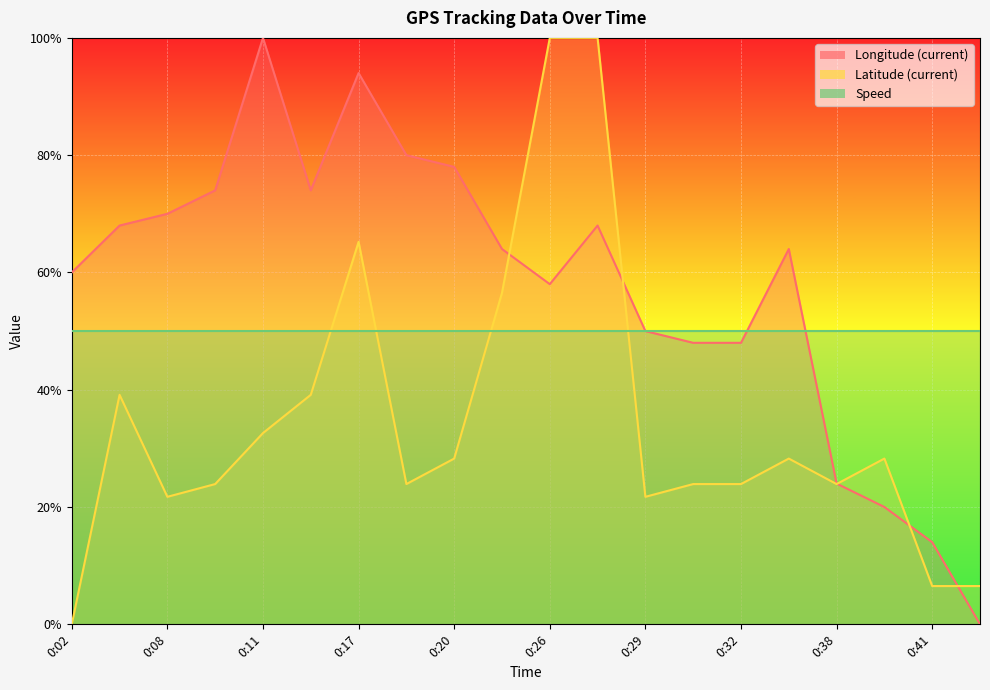

Is the value of Latitude (current) at 0:29 greater than the value of Speed at 0:11?

No